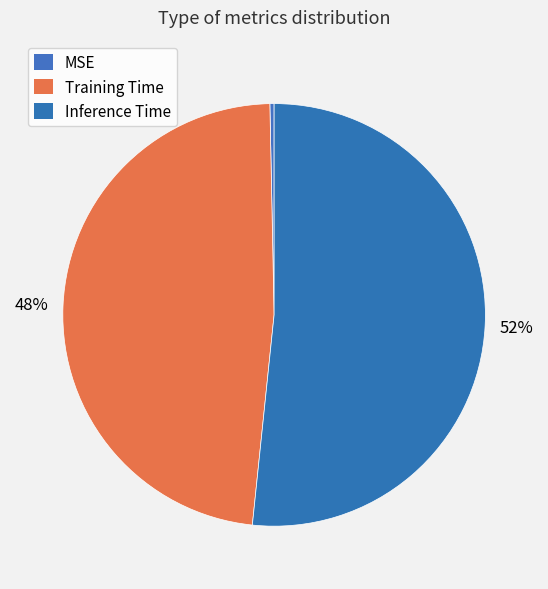

Do MSE and Inference Time together represent more than half of the pie?

Yes